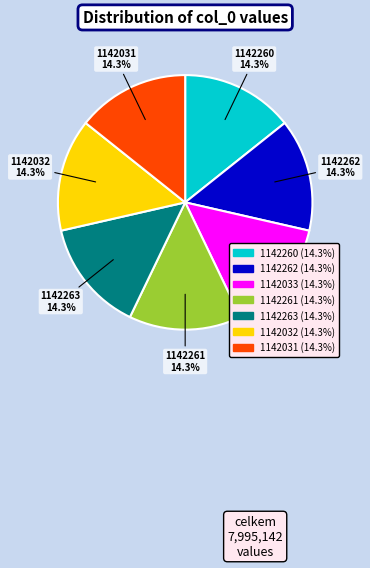

How many slices are in this pie chart?

7